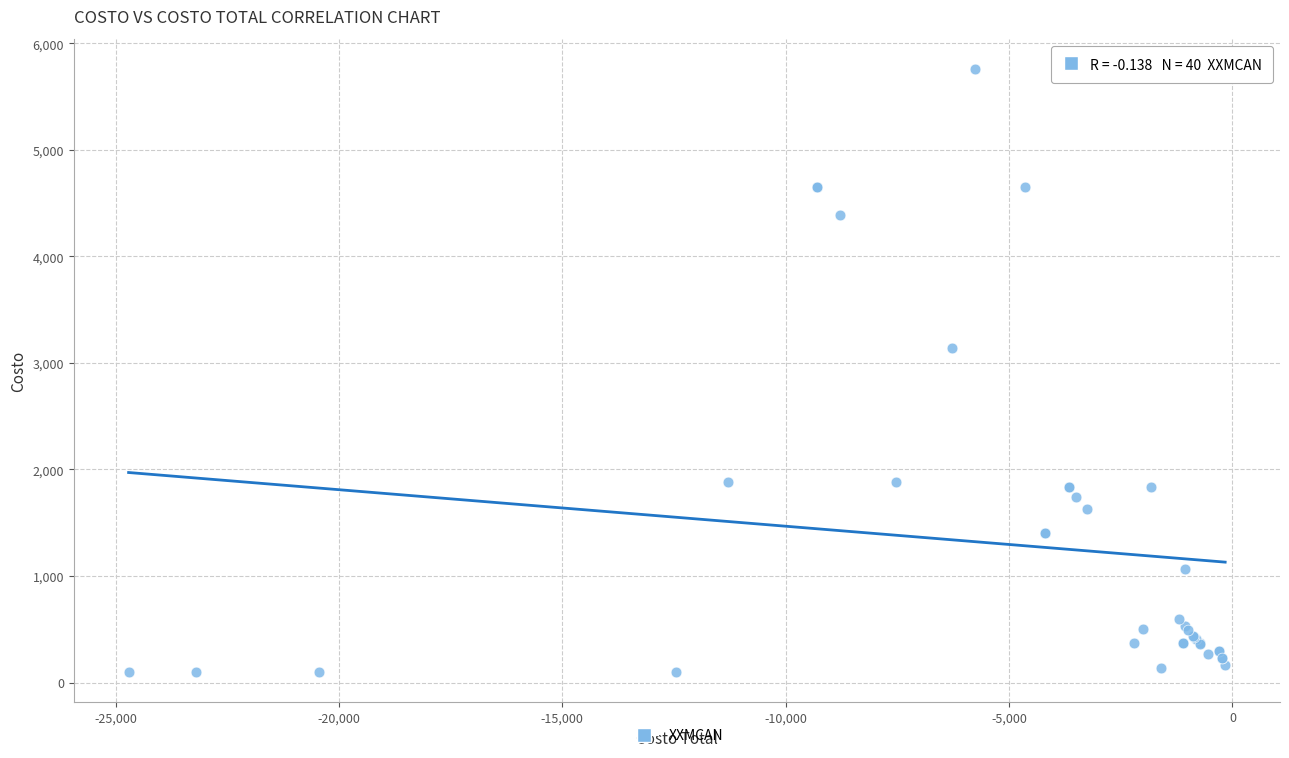

What Y value in the scatter plot is closest to 2930?

3140.6